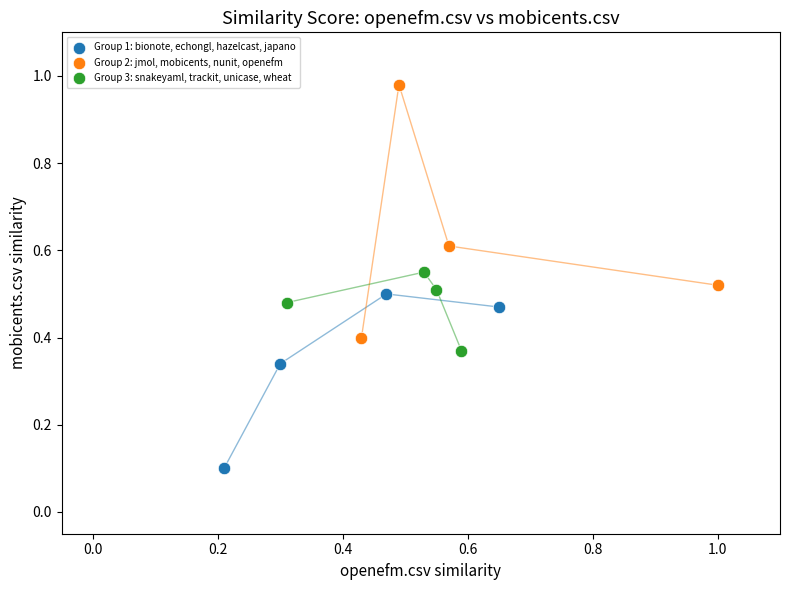

What are all the series names shown in the legend?

Group 1: bionote, echongl, hazelcast, japano, Group 2: jmol, mobicents, nunit, openefm, Group 3: snakeyaml, trackit, unicase, wheat